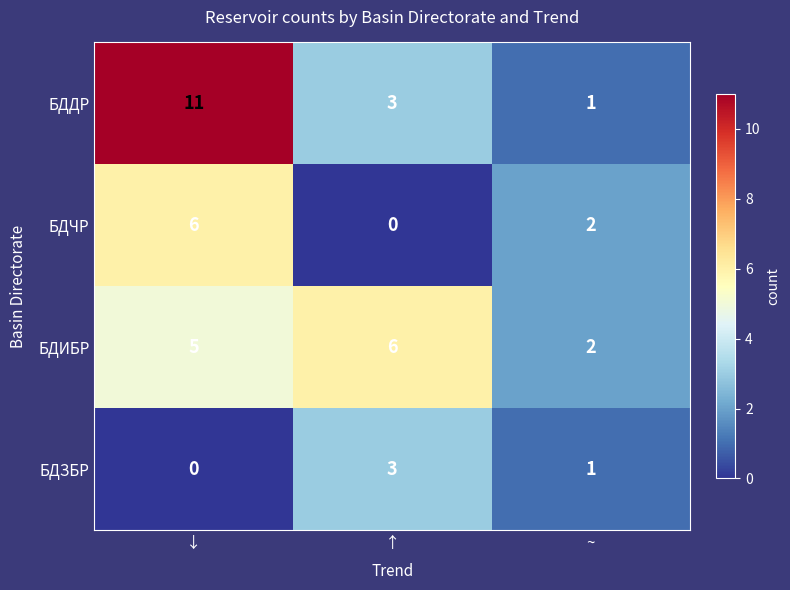

Rank the categories by БДДР value from lowest to highest.

~, ↑, ↓